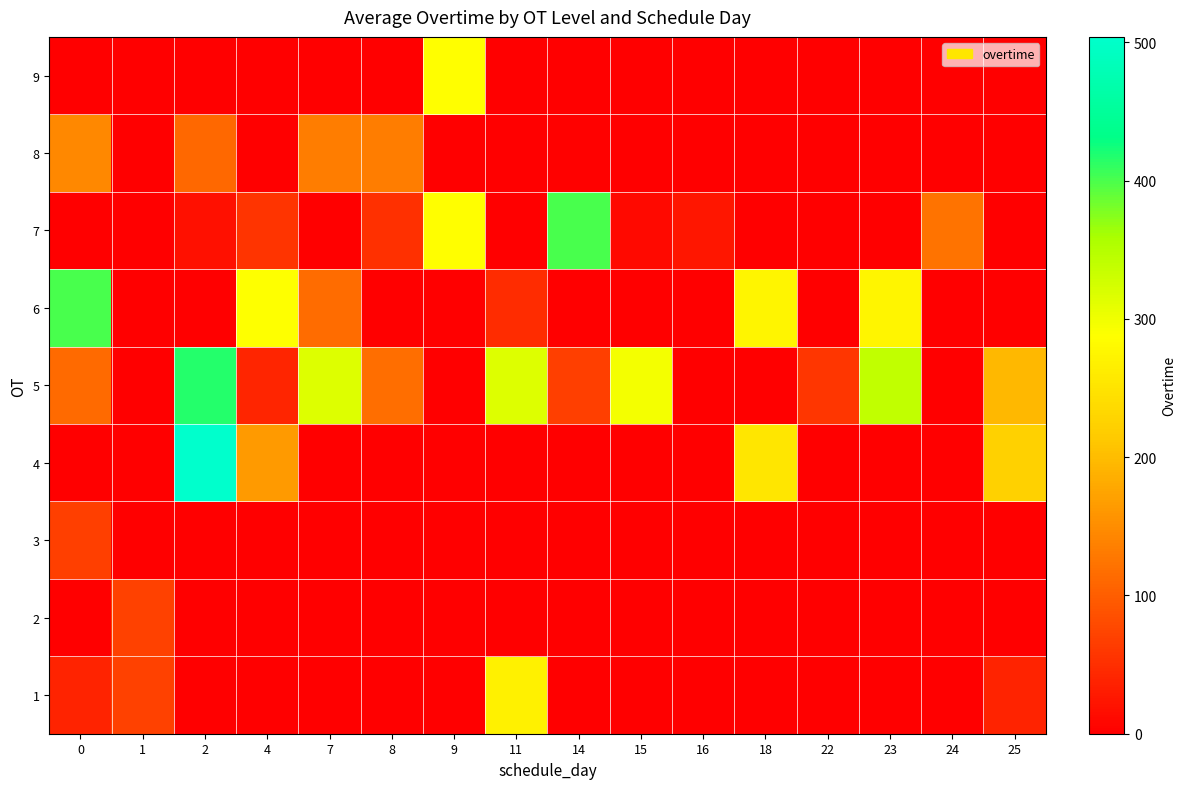

Reading left to right, what are all the values shown in this chart?

1: 0=39	1=70	2=0	4=0	7=0	8=0	9=0	11=268	14=0	15=0	16=0	18=0	22=0	23=0	24=0	25=39
2: 0=0	1=70	2=0	4=0	7=0	8=0	9=0	11=0	14=0	15=0	16=0	18=0	22=0	23=0	24=0	25=0
3: 0=68	1=0	2=0	4=0	7=0	8=0	9=0	11=0	14=0	15=0	16=0	18=0	22=0	23=0	24=0	25=0
4: 0=0	1=0	2=504	4=164	7=0	8=0	9=0	11=0	14=0	15=0	16=0	18=253	22=0	23=0	24=0	25=223
5: 0=114	1=0	2=417	4=40	7=315	8=118	9=0	11=316	14=67	15=296	16=0	18=0	22=58	23=340	24=0	25=196
6: 0=401	1=0	2=0	4=289	7=115	8=0	9=0	11=48	14=0	15=0	16=0	18=274	22=0	23=274	24=0	25=0
7: 0=0	1=0	2=19	4=56	7=0	8=52	9=287	11=0	14=401	15=11	16=25	18=0	22=0	23=0	24=123	25=0
8: 0=145	1=0	2=111	4=0	7=133	8=133	9=0	11=0	14=2	15=0	16=0	18=0	22=0	23=0	24=0	25=0
9: 0=0	1=0	2=0	4=0	7=0	8=0	9=287	11=0	14=0	15=0	16=0	18=0	22=0	23=0	24=0	25=0